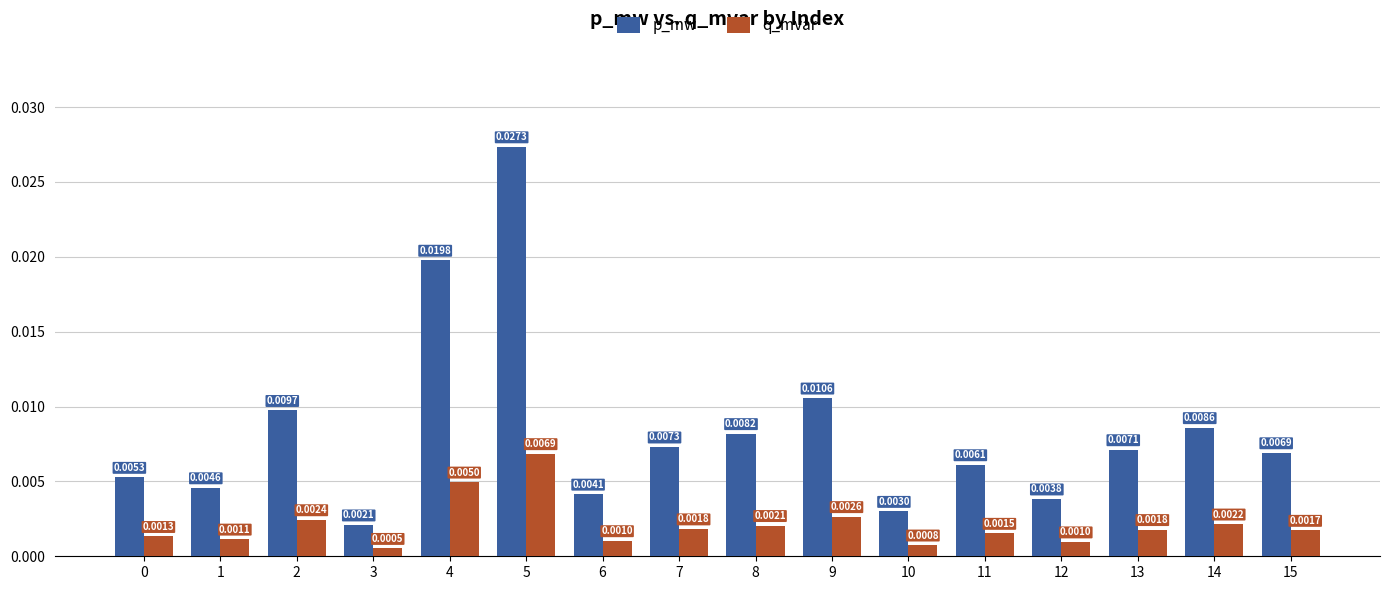

At 2, list the series in order from largest to smallest.

p_mw, q_mvar